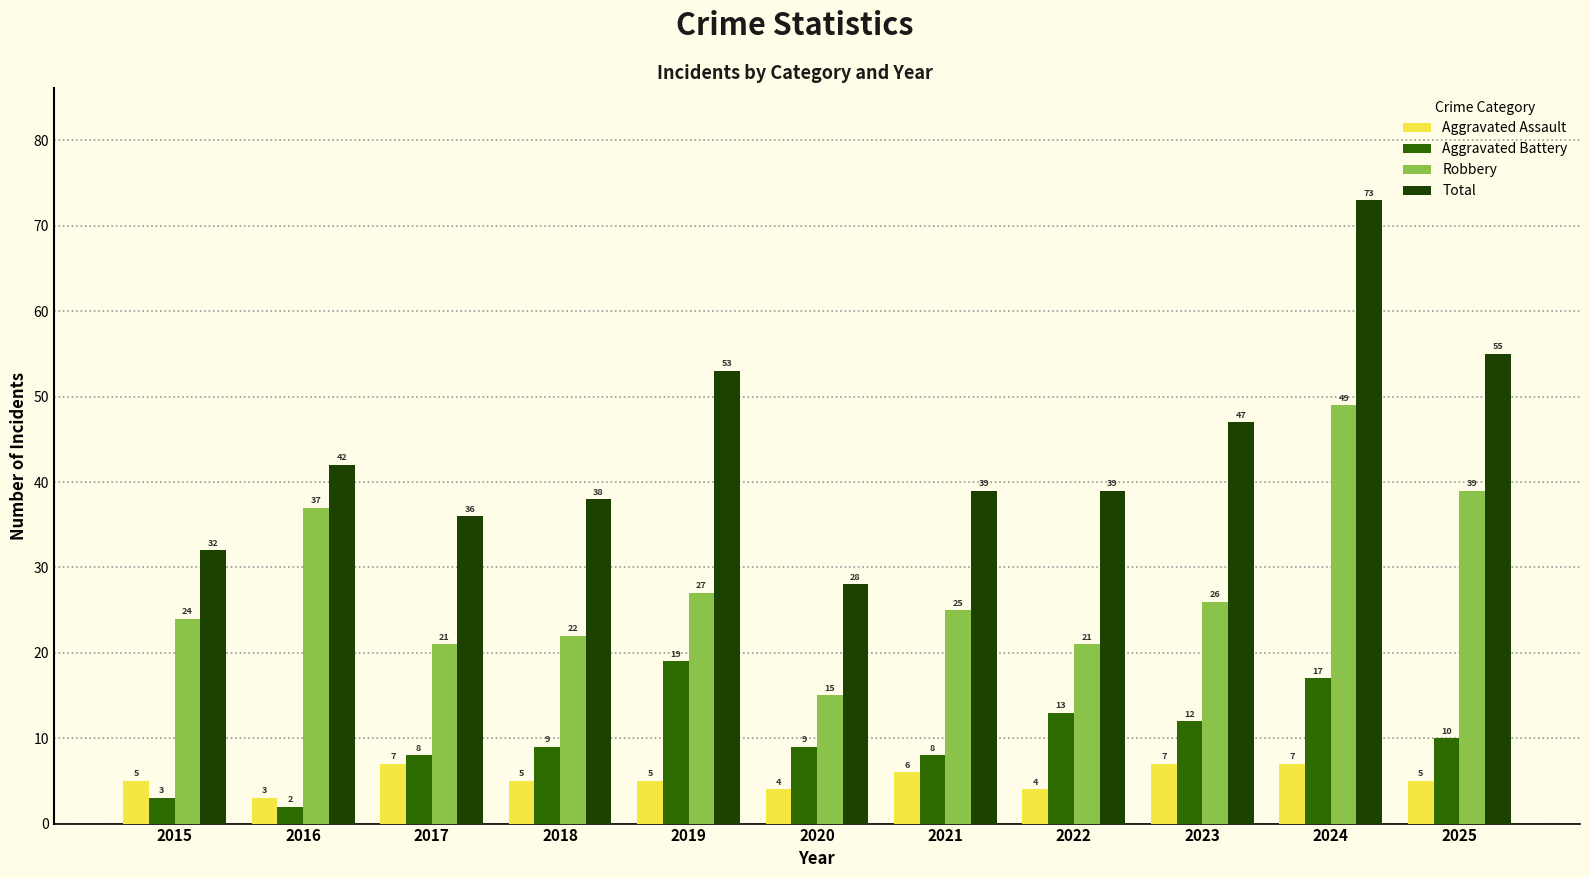

What are all the series names shown in the legend?

Aggravated Assault, Aggravated Battery, Robbery, Total